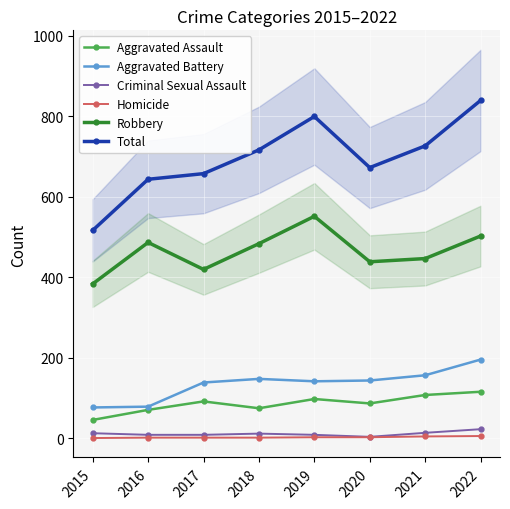

True or false: Total has a value of 959 at 2016.

False